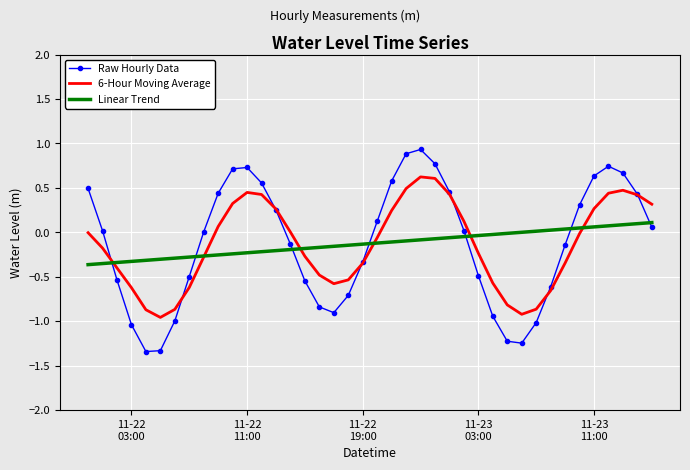

Which series has the widest spread of values?

Raw Hourly Data